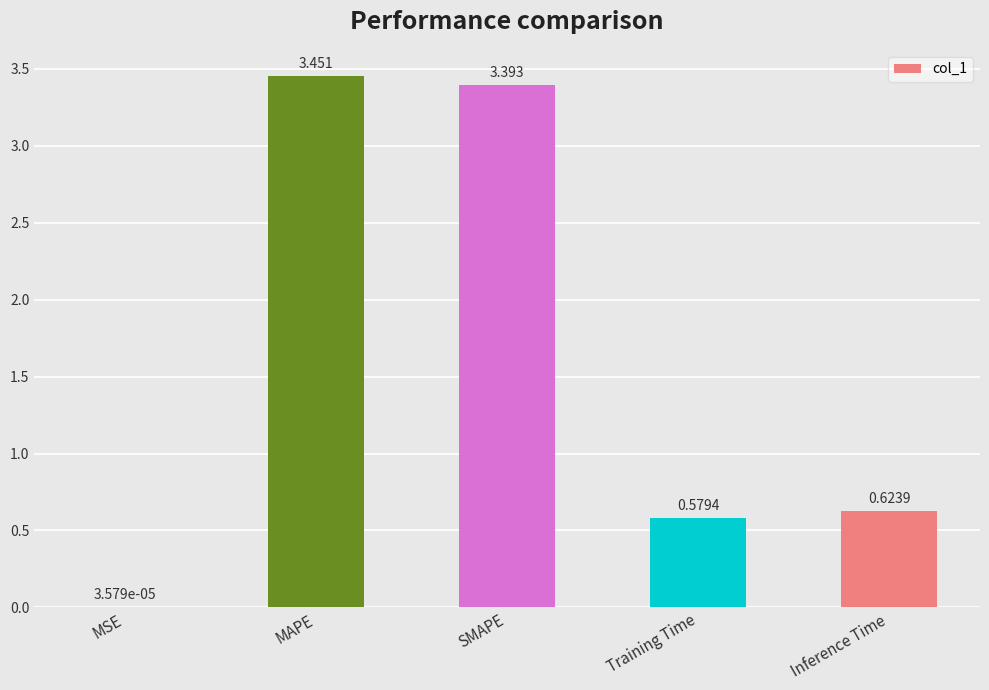

Which category has the highest value across all series?

MAPE